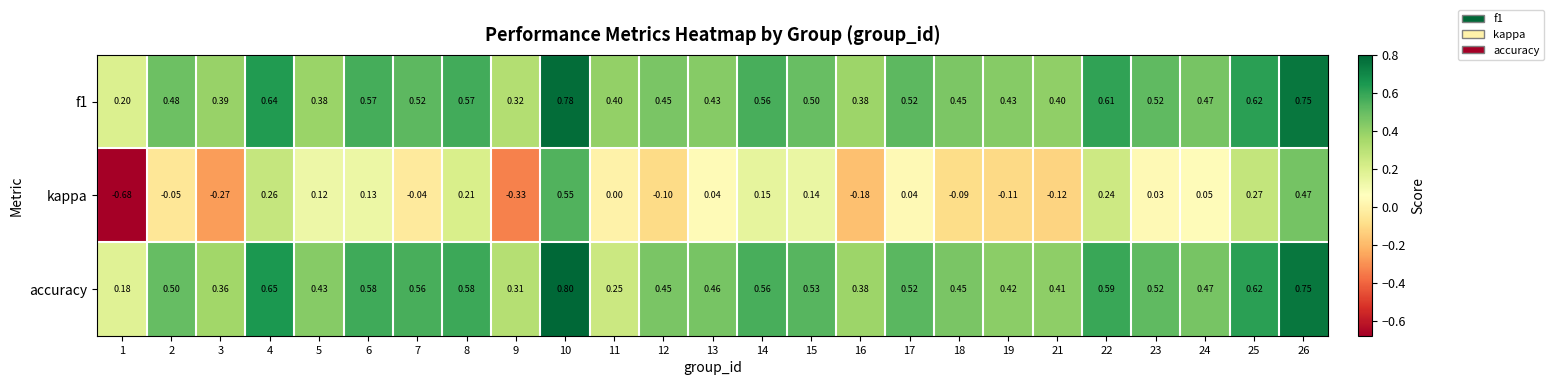

Is the value of kappa at 1 greater than the value of f1 at 25?

No